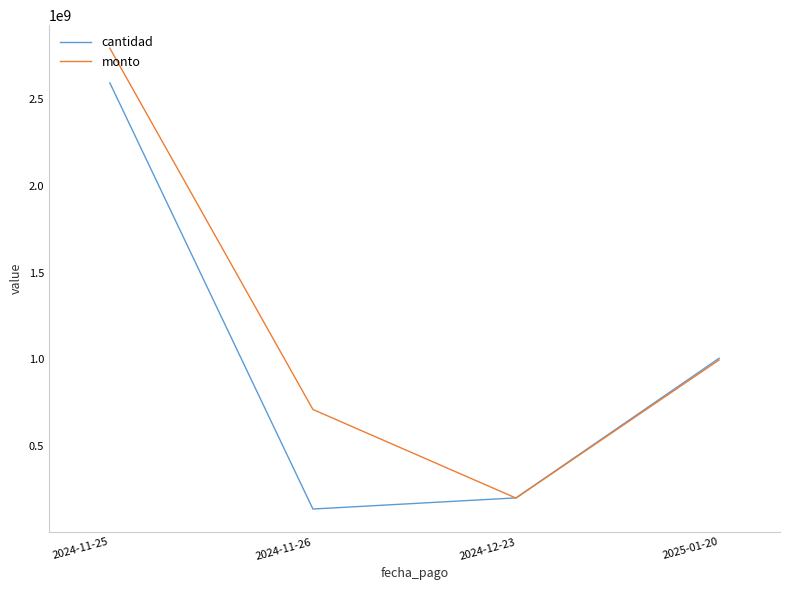

True or false: cantidad has a value of 230786241 at 2024-11-26.

False